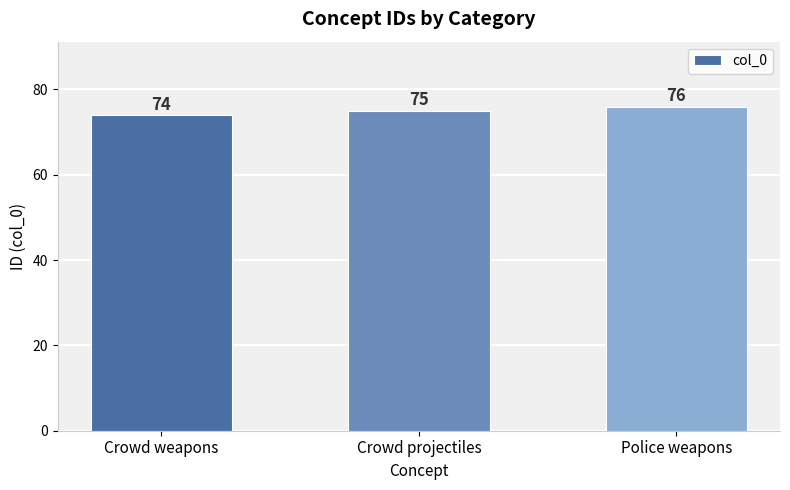

What is the difference between the values at Crowd projectiles and Crowd weapons?

1